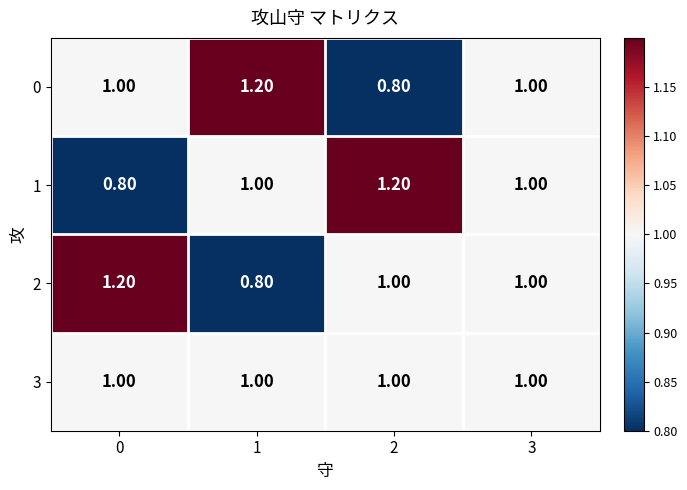

What is the difference between the highest and lowest values at 1?

0.4